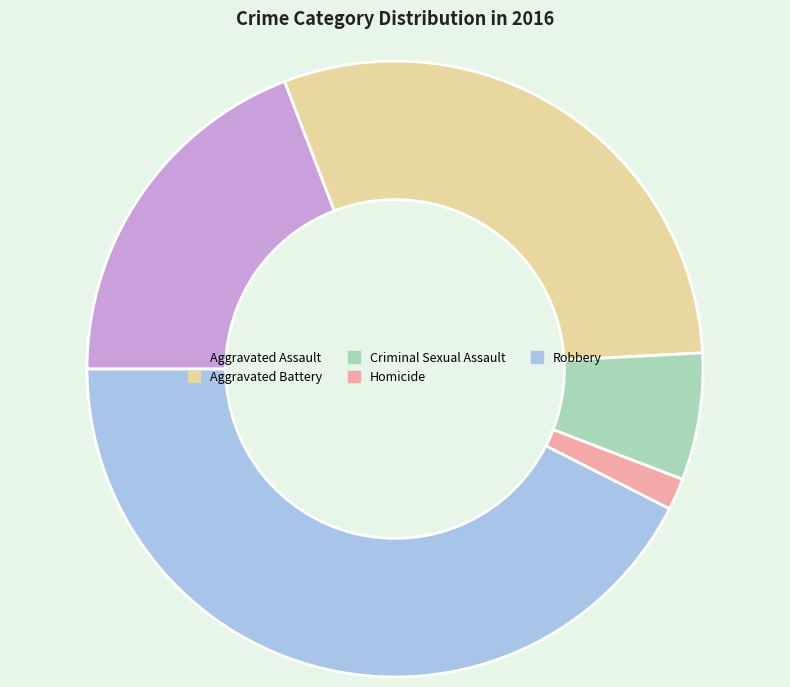

Which slice is the largest?

Robbery